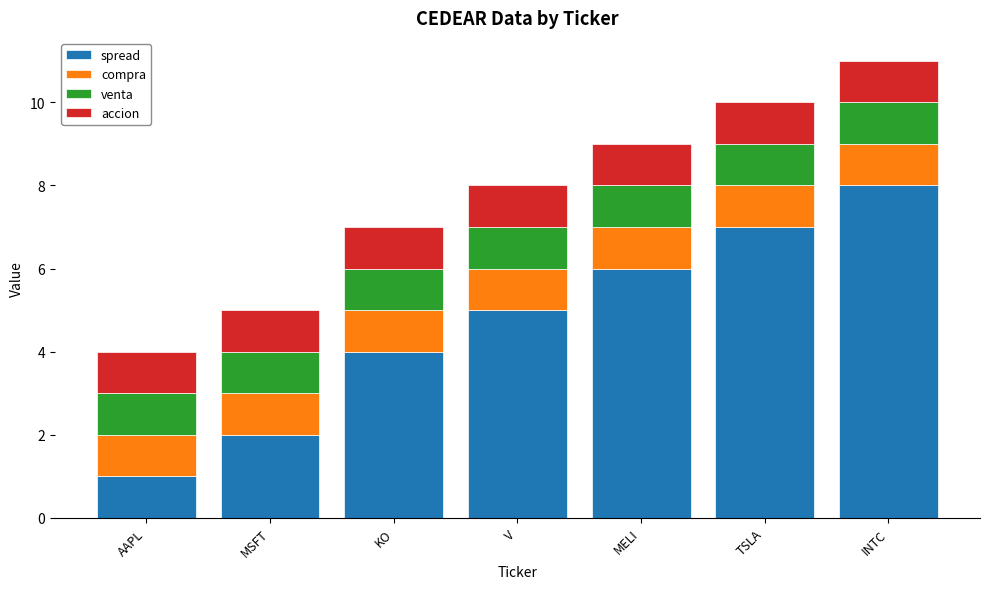

The spread series shows 5 at V. True or false?

True